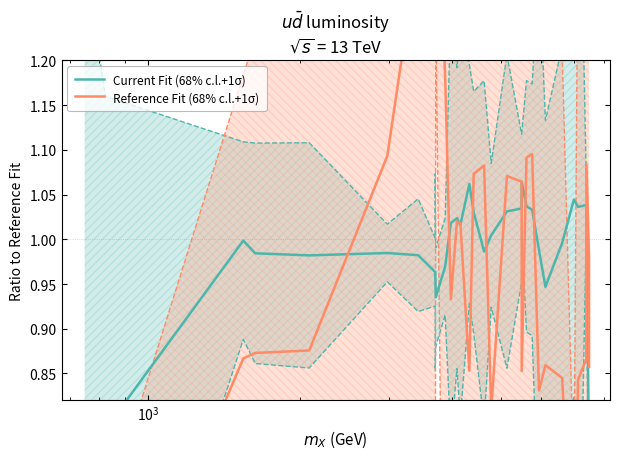

What is the difference between the maximum and minimum values in the Current Fit (68% c.l.+1σ) series?

0.5